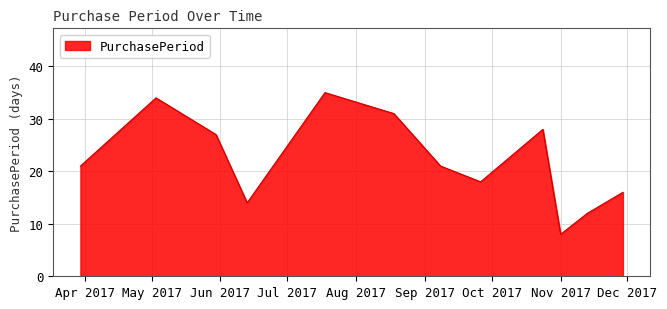

What is the smallest value displayed?

8